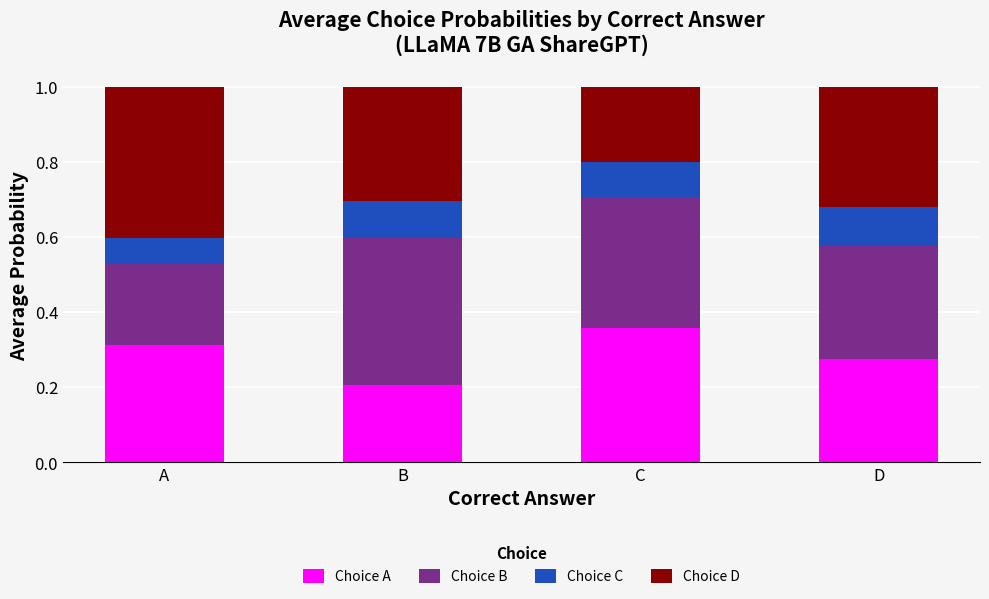

The Choice A series shows 0.5 at A. True or false?

False